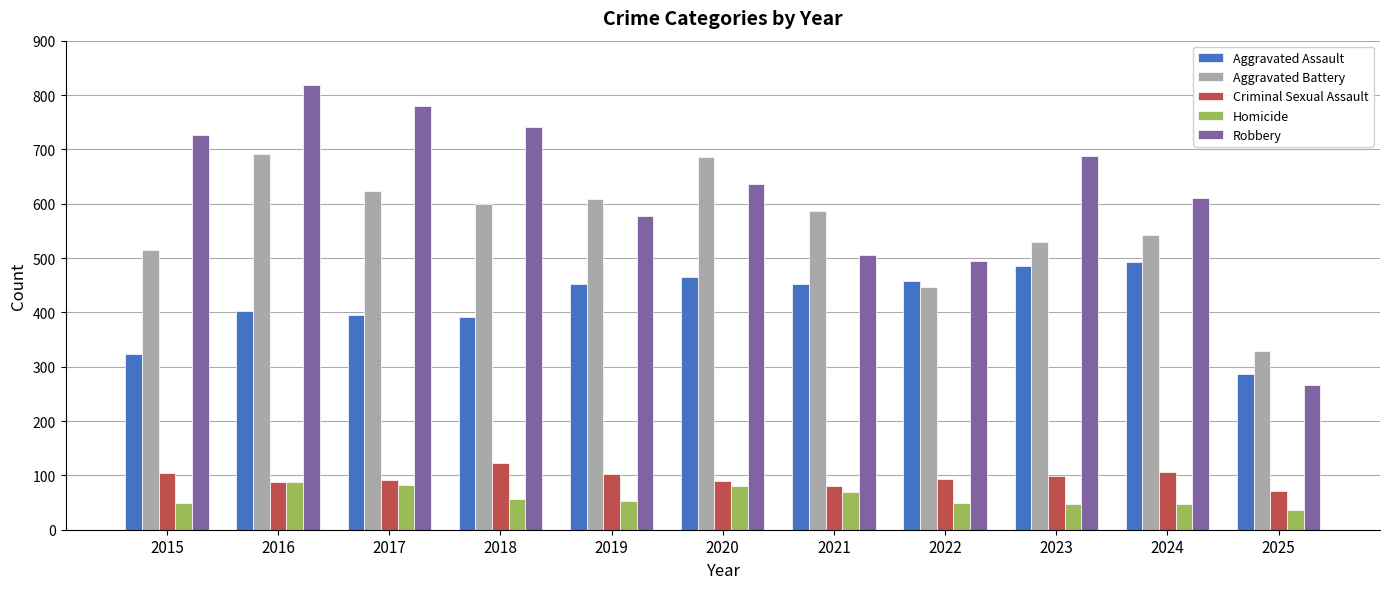

What is the lowest value of the Aggravated Assault series?

287